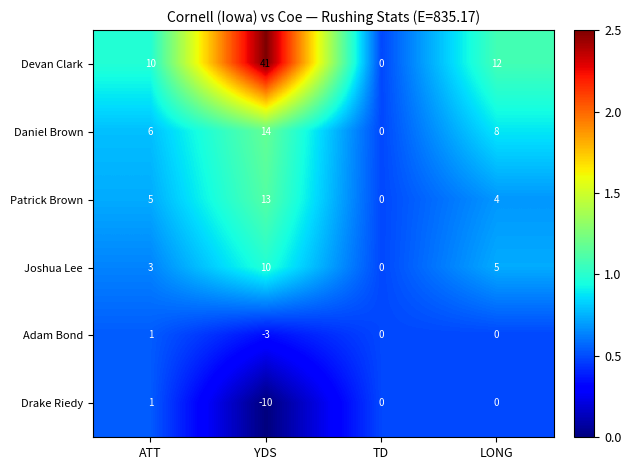

Reading left to right, transcribe all the data shown in this chart.

Devan Clark: 10	41	0	12
Daniel Brown: 6	14	0	8
Patrick Brown: 5	13	0	4
Joshua Lee: 3	10	0	5
Adam Bond: 1	-3	0	0
Drake Riedy: 1	-10	0	0